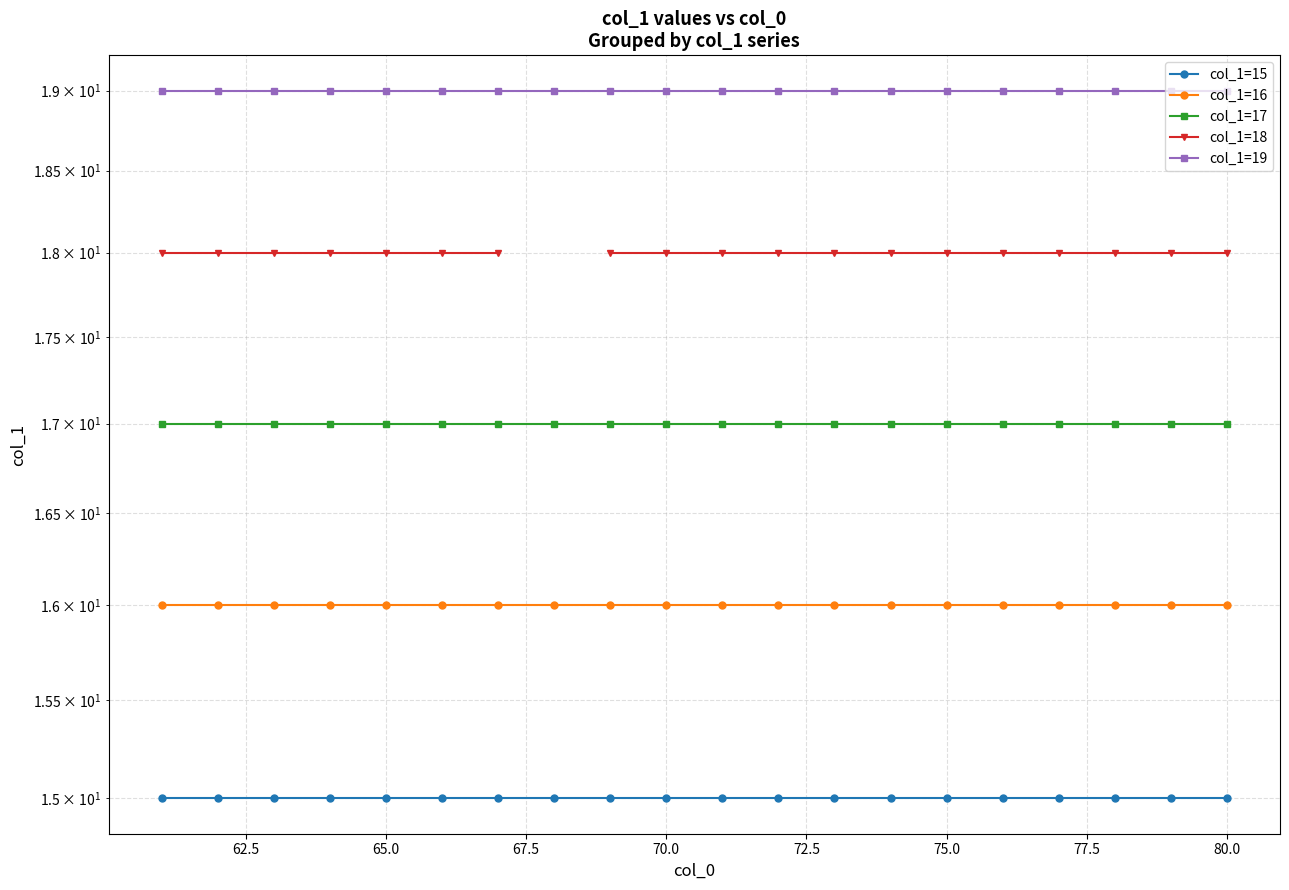

True or false: col_1=15 and col_1=17 cross at least once.

False